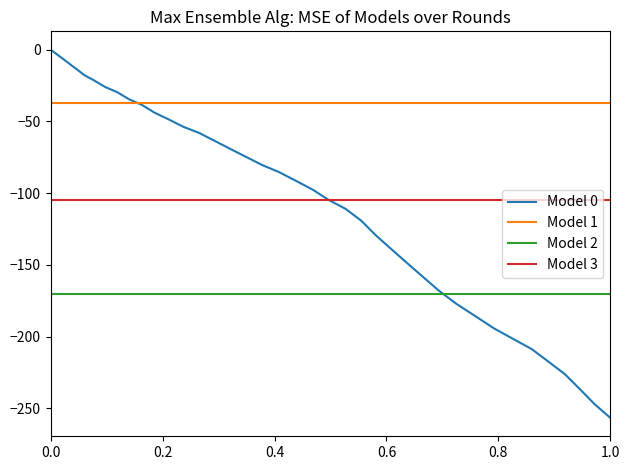

What is the label of the 38th point from the right?

0.4